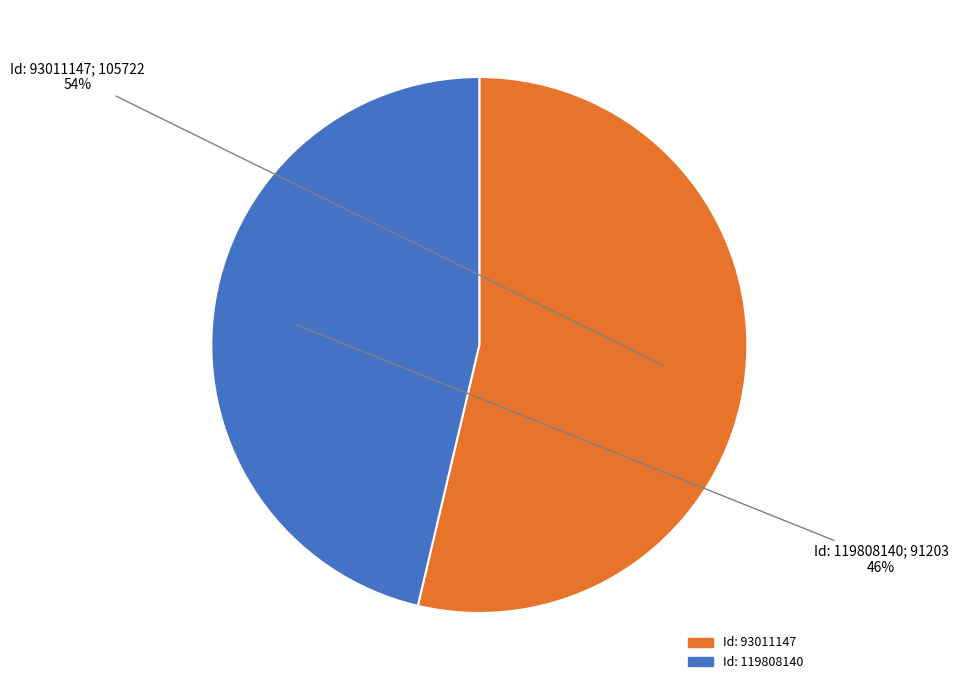

Is there a majority slice in this chart?

Yes